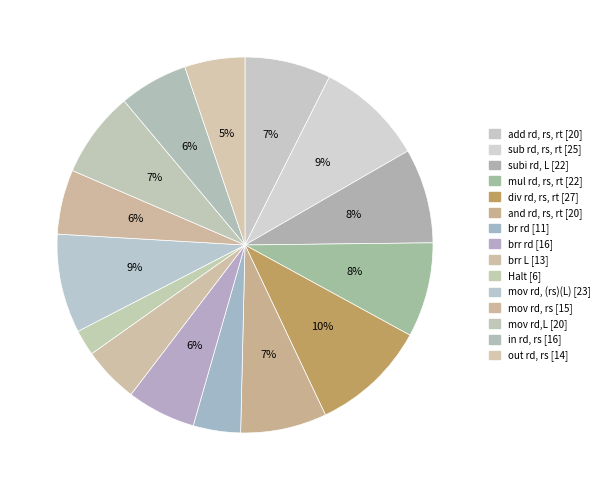

What percentage is the brr L slice, to the nearest percent?

5%